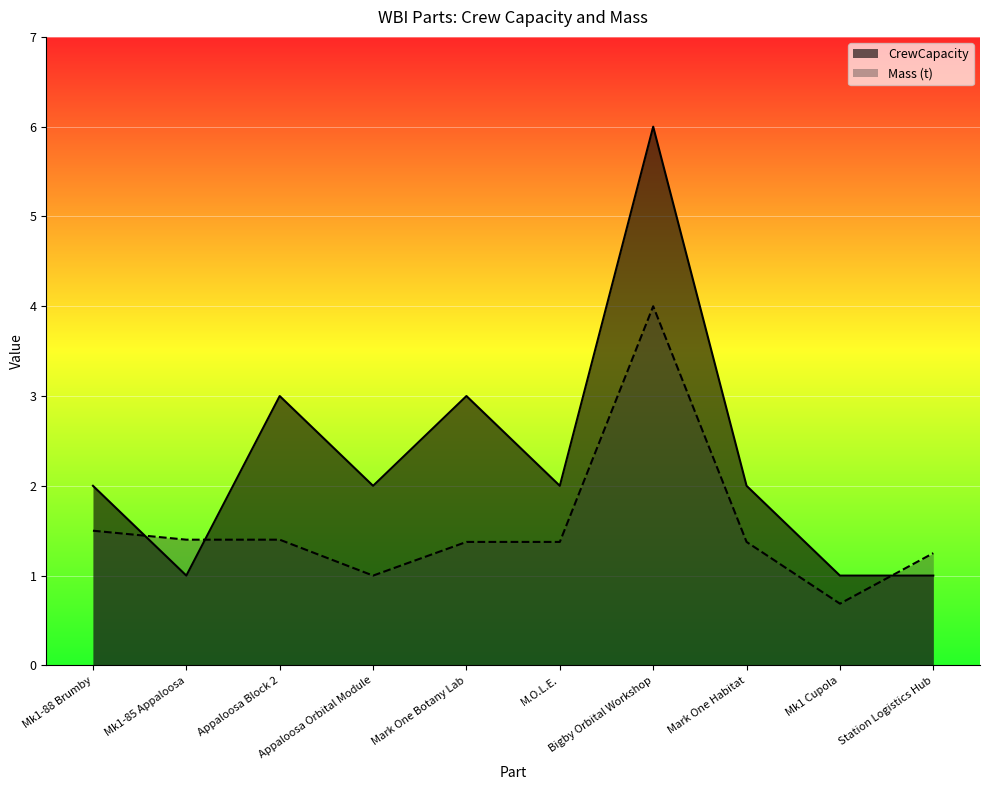

Where is the first local minimum for CrewCapacity?

Mk1-85 Appaloosa